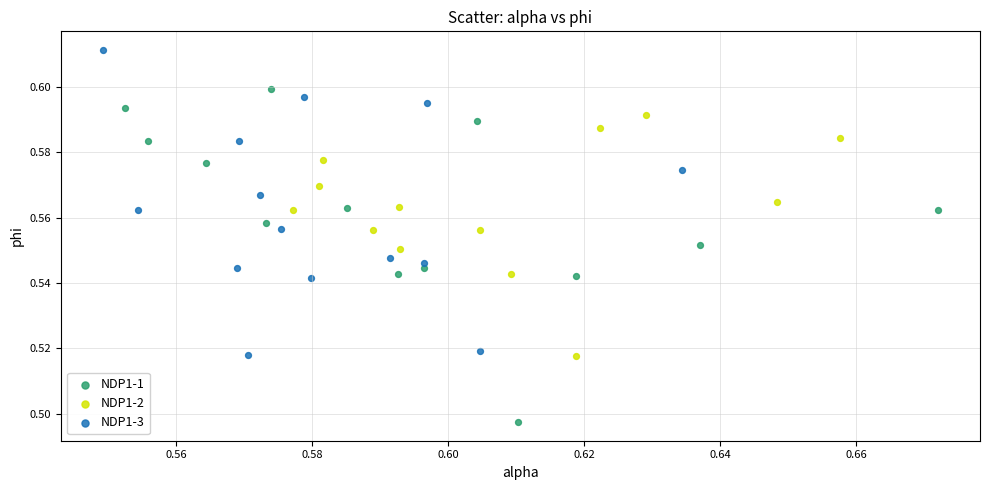

Which series has the largest Y range (max minus min)?

NDP1-1